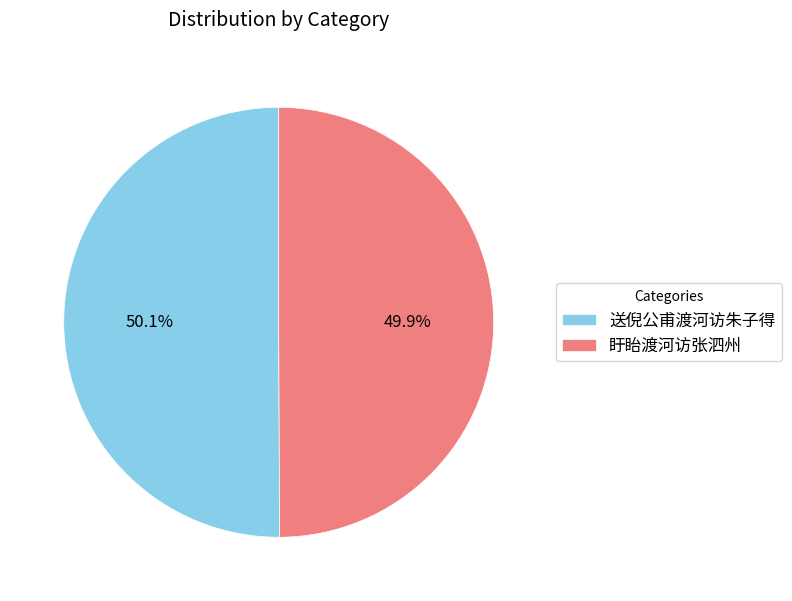

Is the sum of 盱眙渡河访张泗州 and 送倪公甫渡河访朱子得 greater than half?

Yes